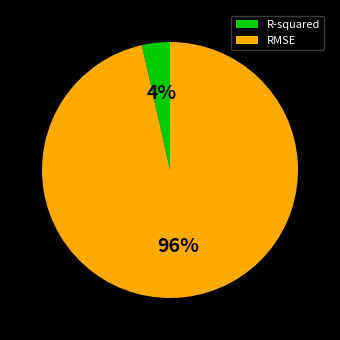

To the nearest percent, what percentage of the pie is R-squared?

4%